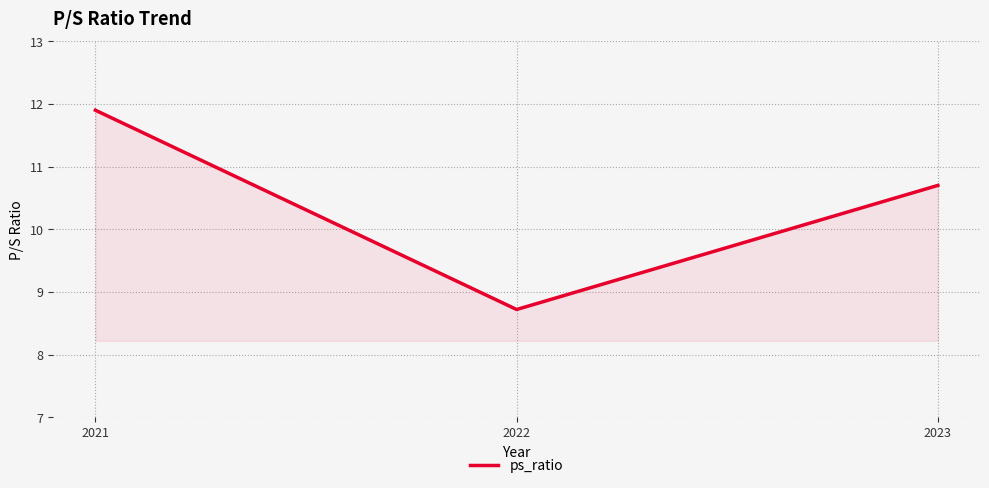

How many series are shown in this chart?

1